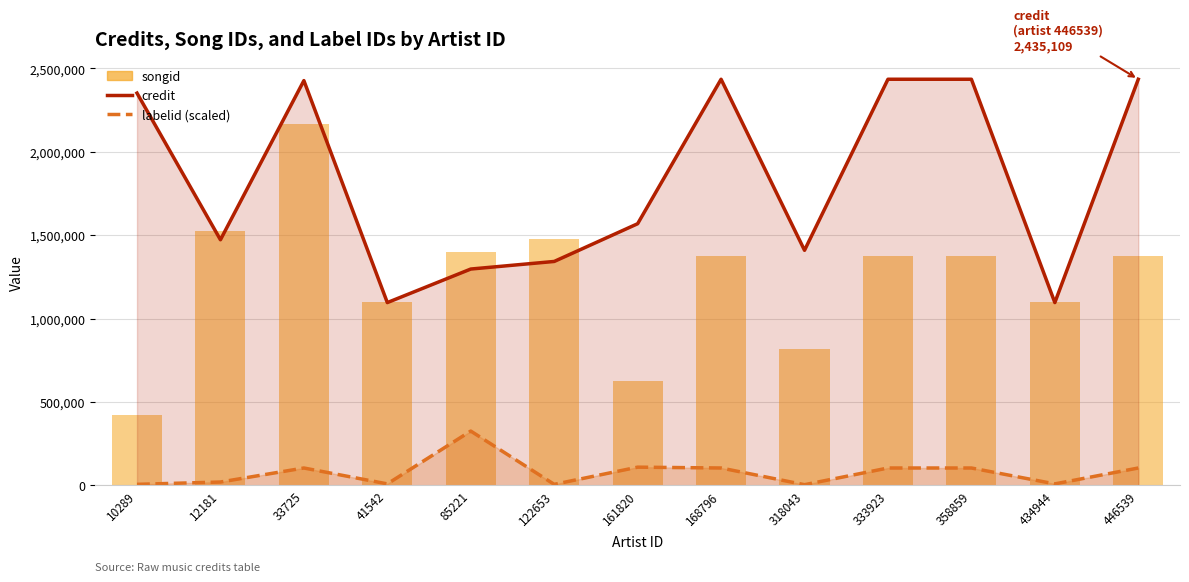

List the labels in order of credit value, smallest first.

41542, 434944, 85221, 122653, 318043, 12181, 161820, 10289, 33725, 168796, 333923, 358859, 446539